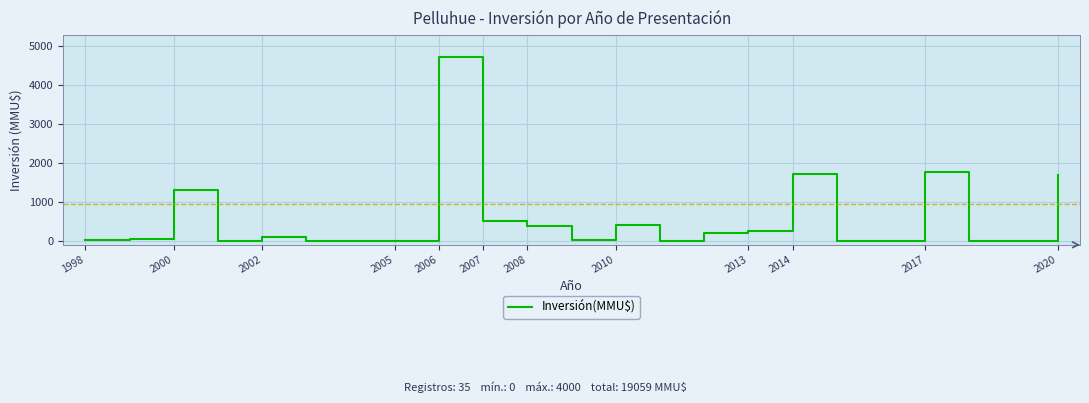

How many lines are shown in the chart?

1